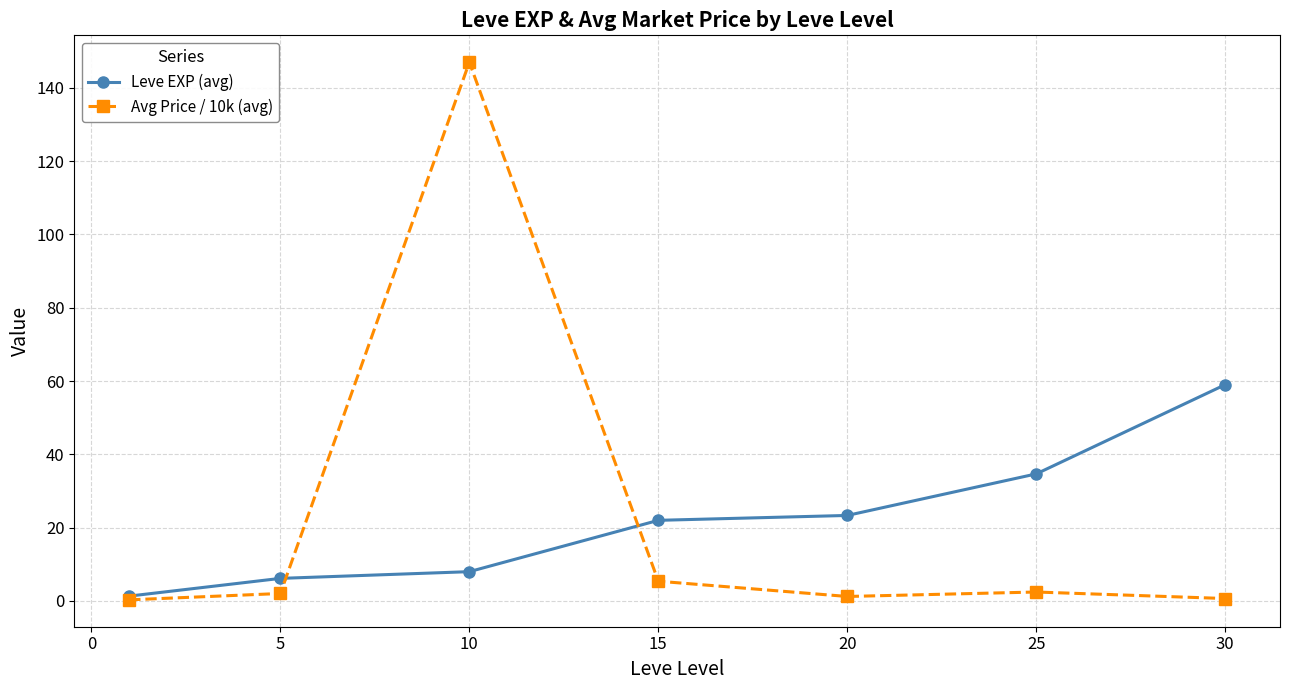

Which series has the widest spread of values?

Avg Price / 10k (avg)